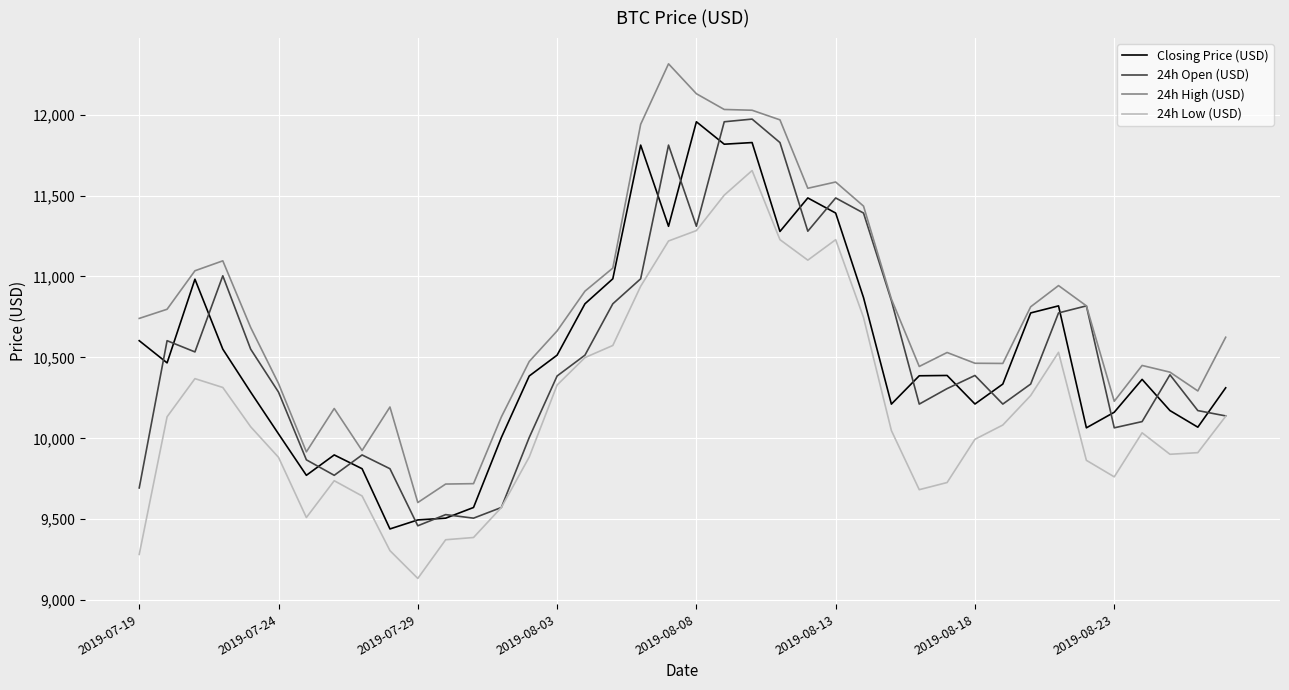

Which series has the largest total across all categories?

24h High (USD)